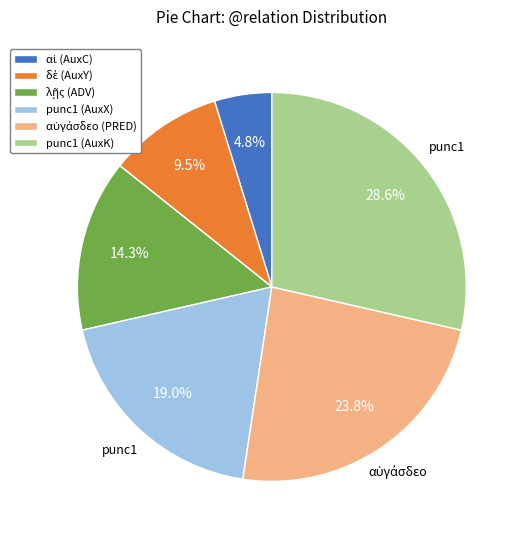

What portion of the pie excludes punc1 (AuxX)?

81.0%